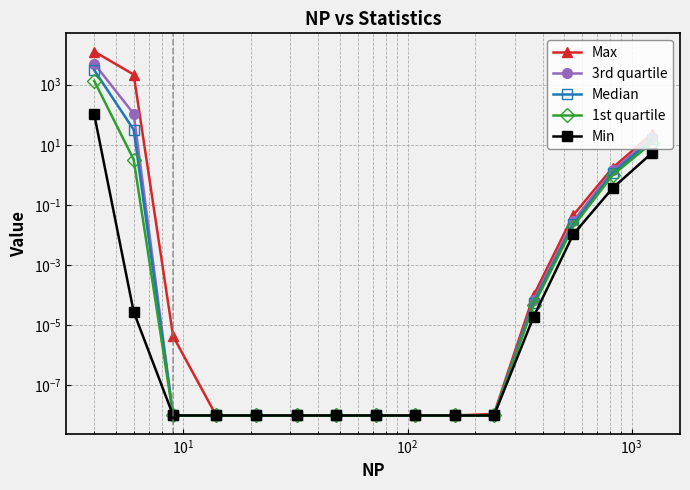

True or false: Min has a value of 0.0 at $\mathdefault{10^{5}}$.

False